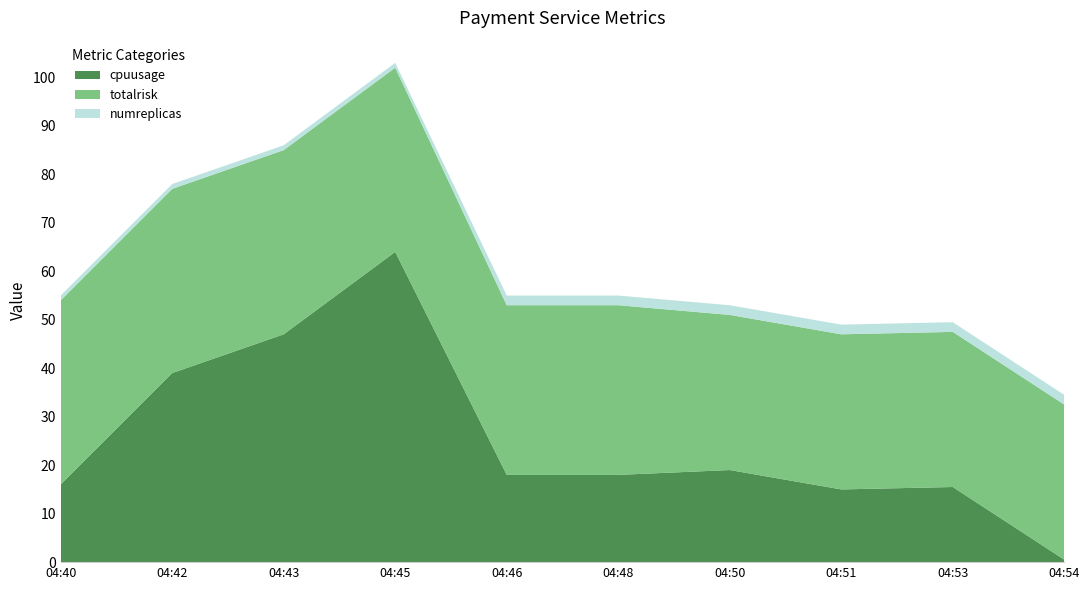

Reading left to right, list all the values displayed in this chart.

cpuusage: 16.0	39.0	47.0	64.0	18.0	18.0	19.0	15.0	15.5	0.5
totalrisk: 38.0	38.0	38.0	38.0	35.0	35.0	32.0	32.0	32.0	32.0
numreplicas: 1.0	1.0	1.0	1.0	2.0	2.0	2.0	2.0	2.0	2.0